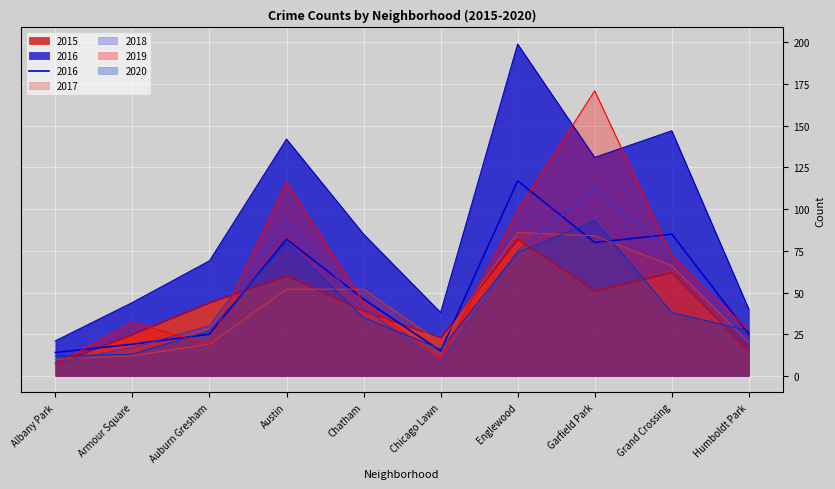

Which has a higher value, Armour Square or Albany Park?

Armour Square